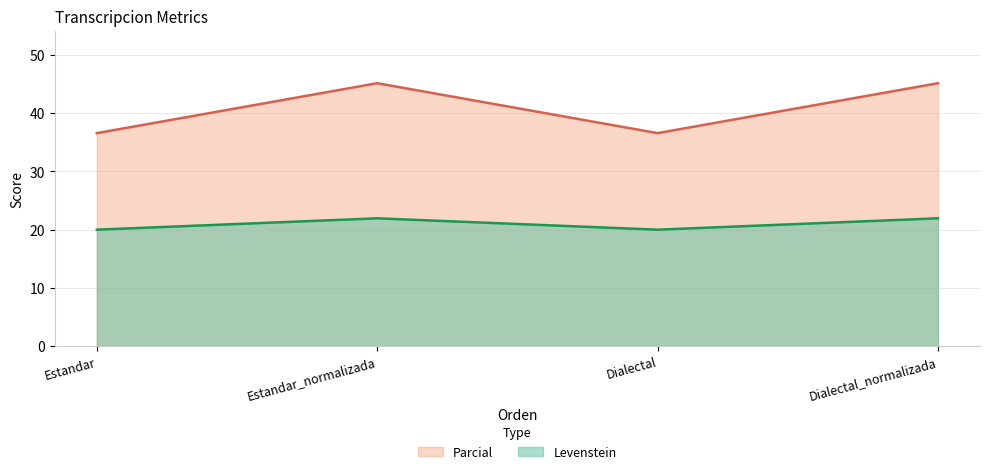

What is the sum of all Parcial values?

163.5